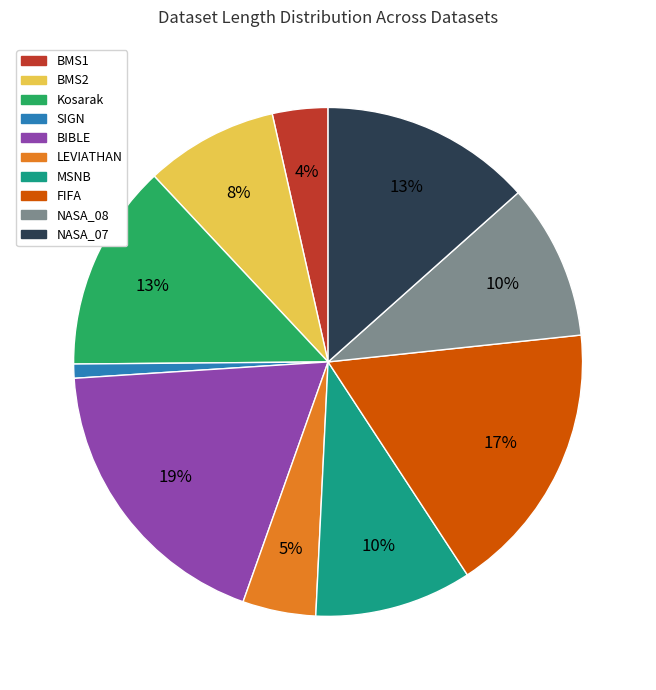

Do LEVIATHAN and FIFA together represent more than half of the pie?

No